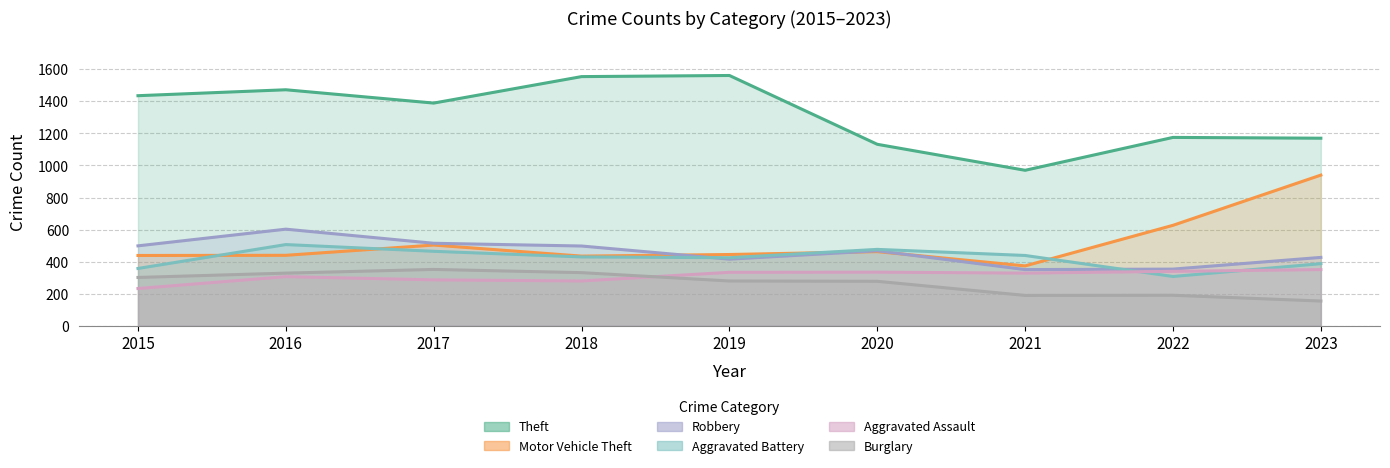

True or false: Robbery and Aggravated Assault cross at least once.

False